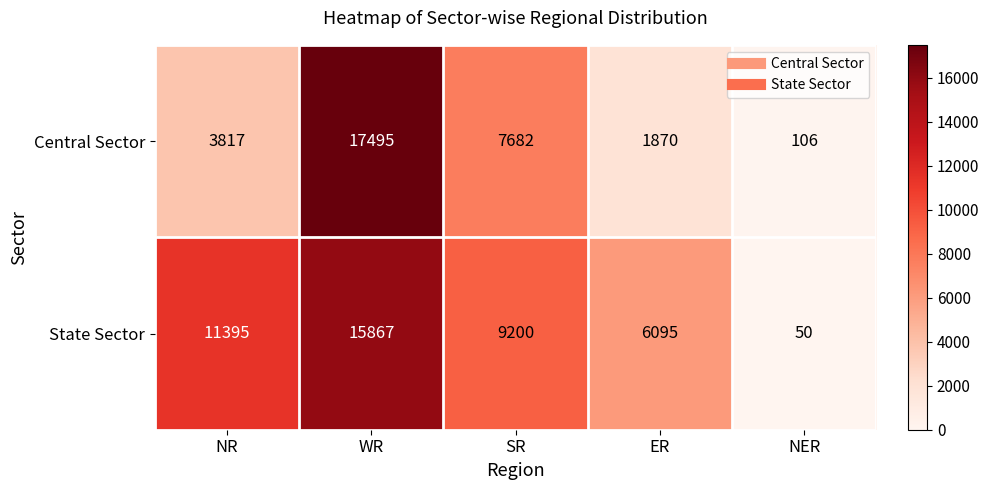

Reading left to right, extract all data points from this chart.

Central Sector: 3817	17495	7682	1870	106
State Sector: 11395	15867	9200	6095	50